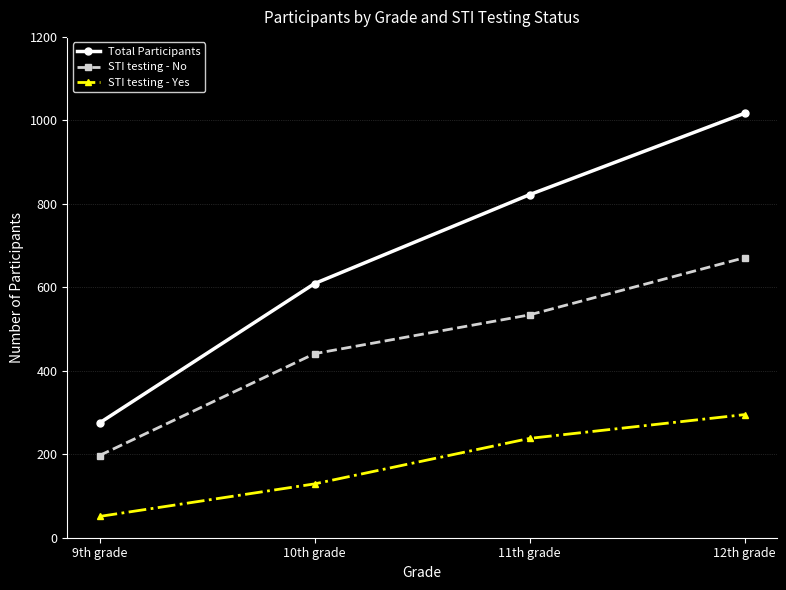

At which category does the chart reach its minimum across all series?

9th grade